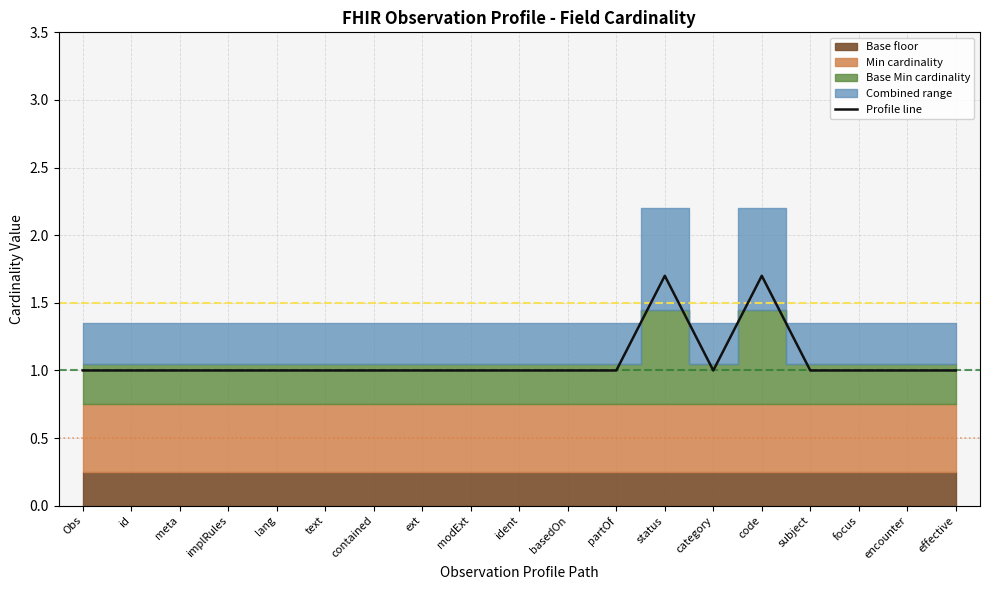

Where is the data nearest to the value 1?

Obs